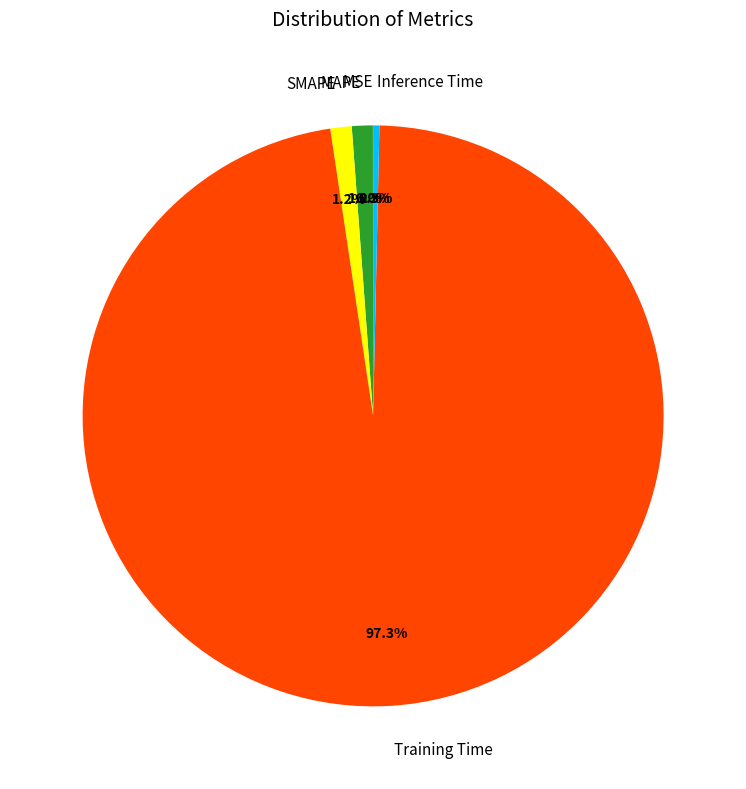

Which slice is the largest?

Training Time